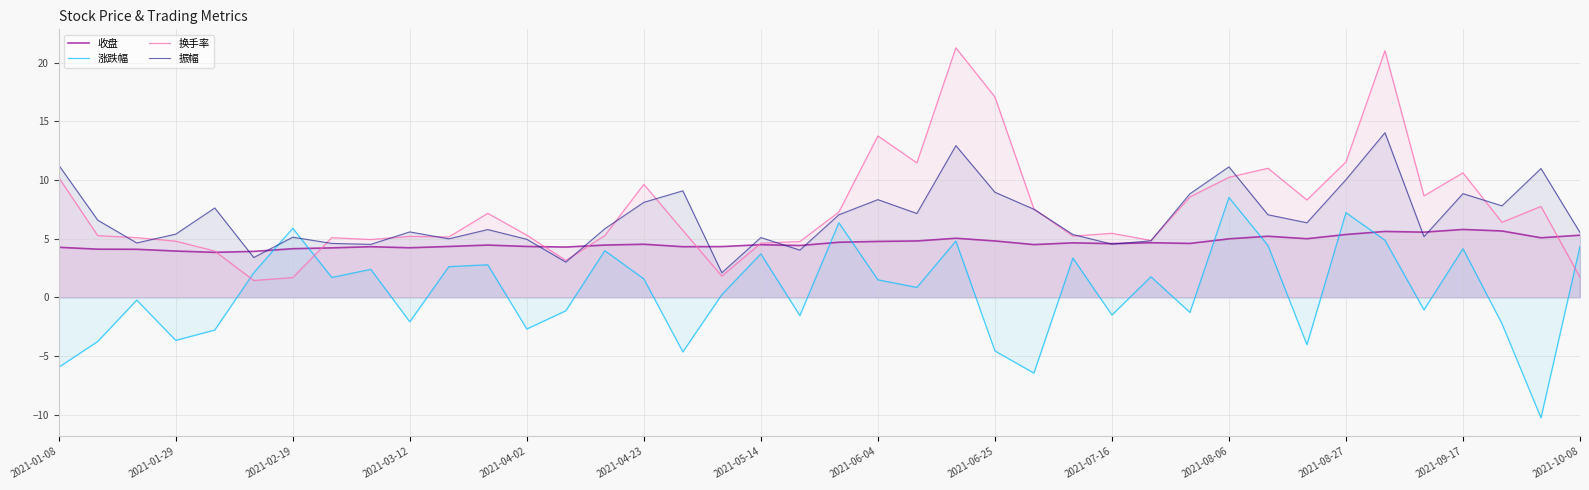

Which series has the largest total across all categories?

换手率